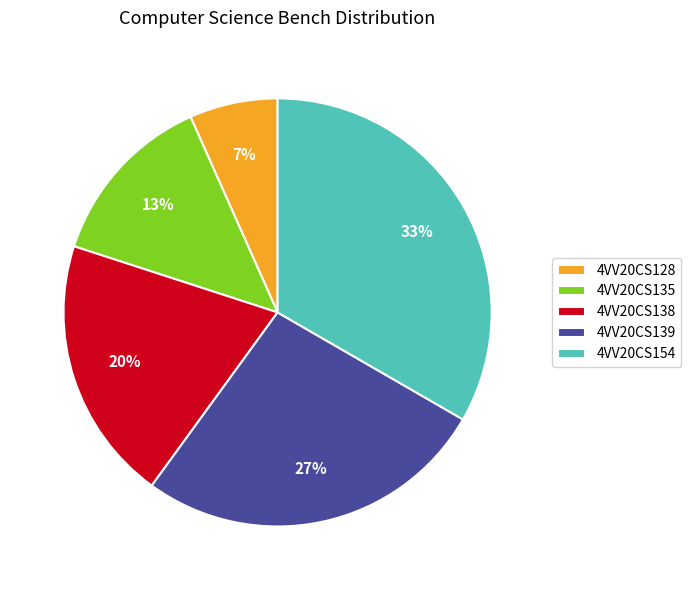

Between 4VV20CS139 and 4VV20CS128, which is larger?

4VV20CS139